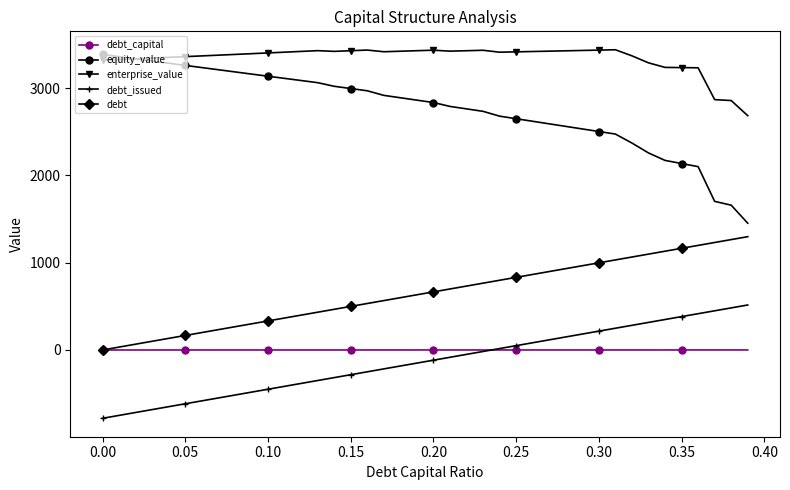

What is the value of the enterprise_value point at the 5th from the left?

3353.9